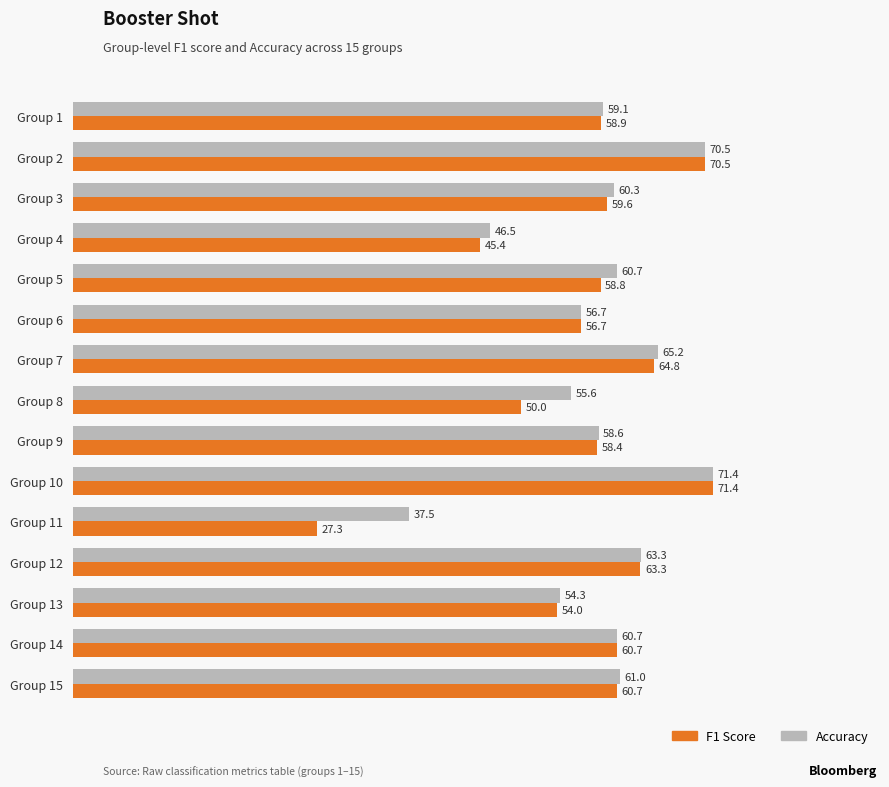

What is the spread (max minus min) of values at Group 13?

0.3